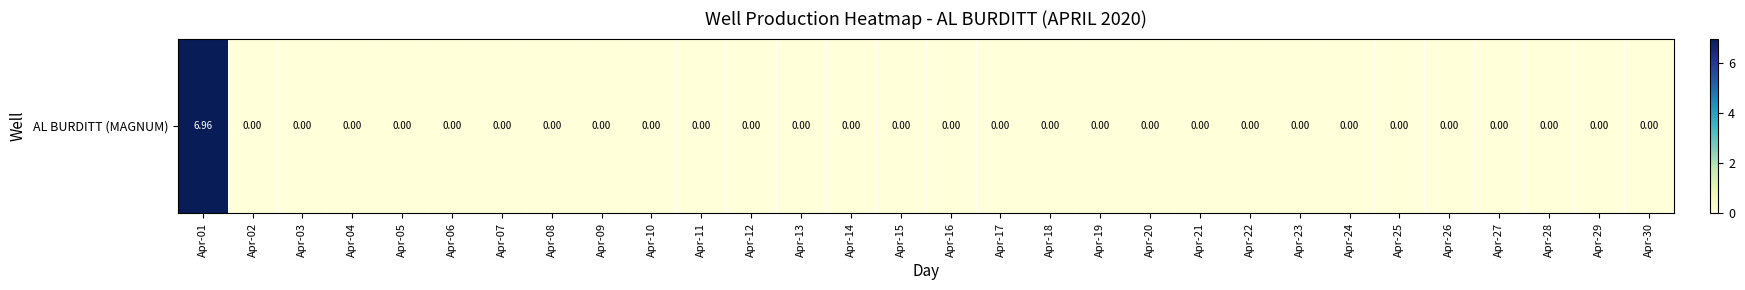

The value at Apr-10 is 0.0. True or false?

True